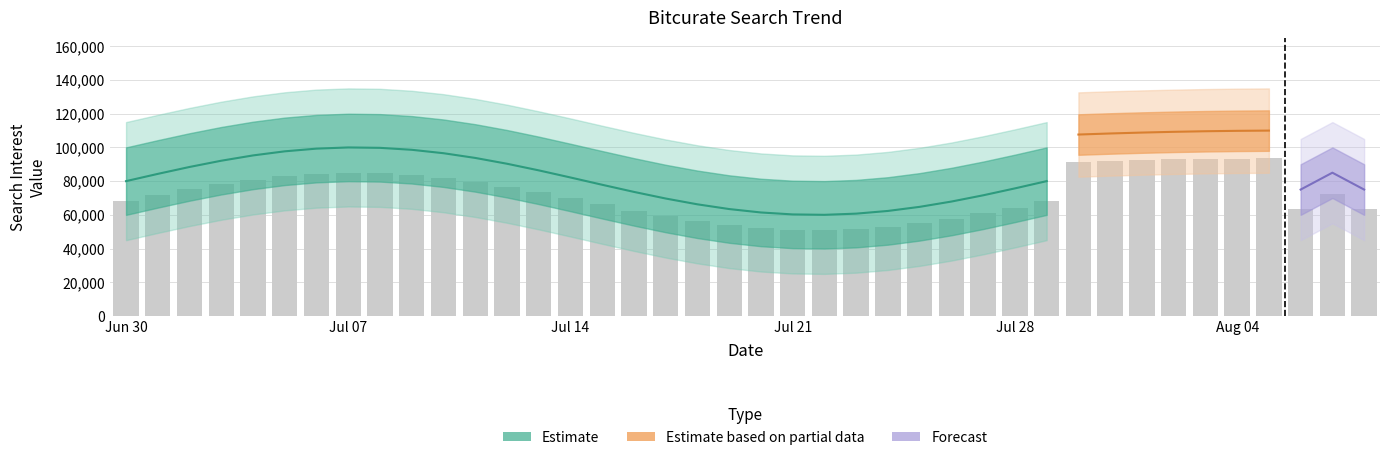

What is the average value?

72213.1